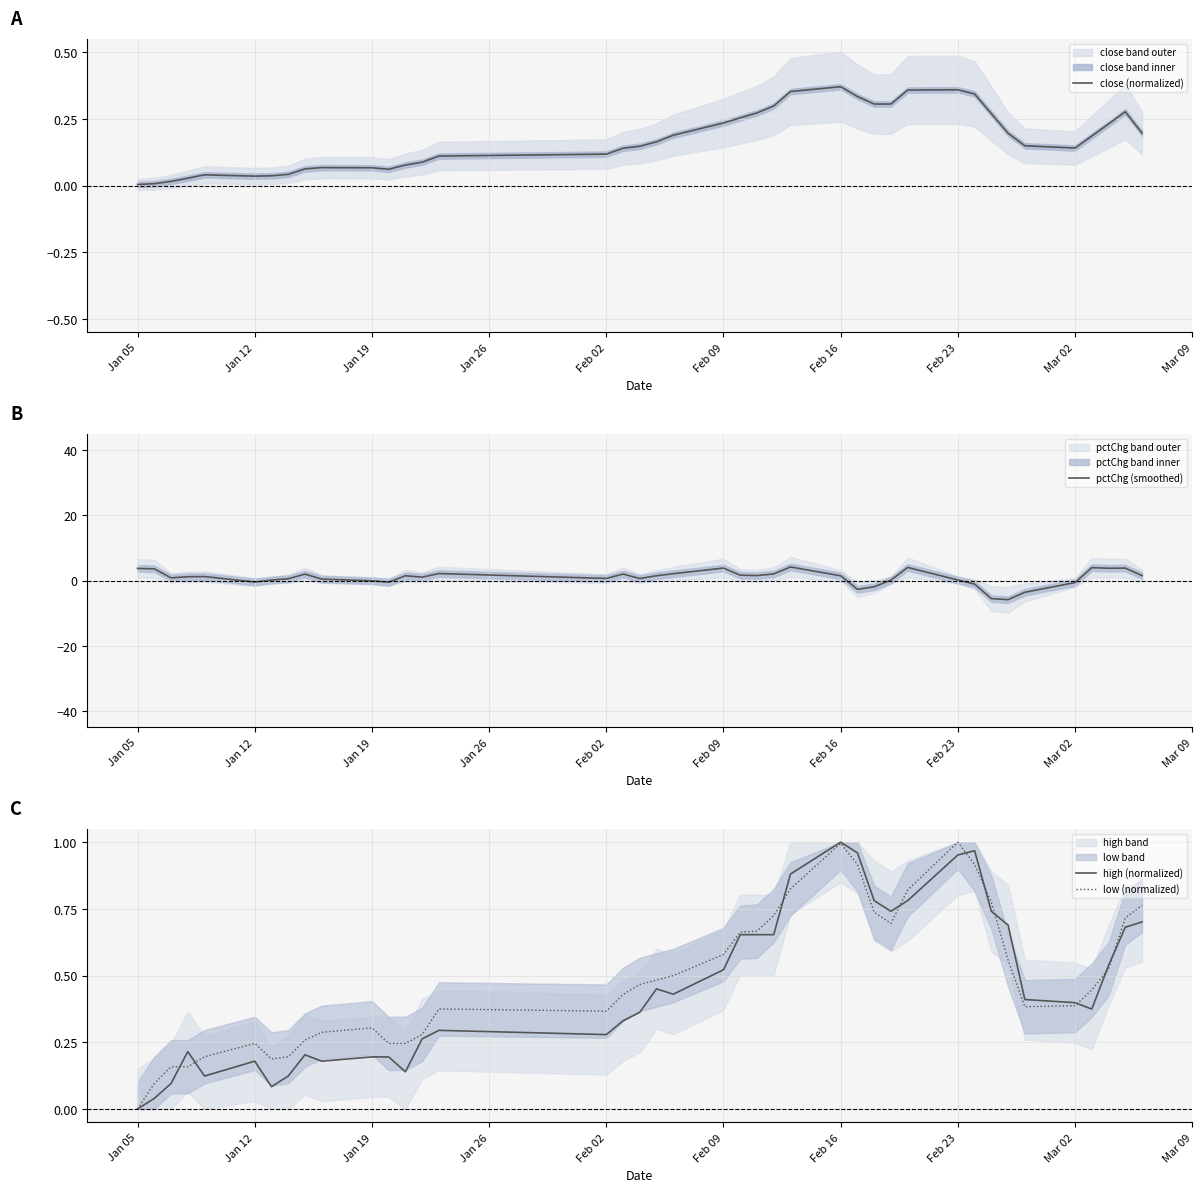

Reading right to left, extract all data points from this chart.

close (normalized): 0.2	0.3	0.2	0.2	0.1	0.1	0.2	0.3	0.3	0.4	0.4	0.3	0.3	0.3	0.4	0.4	0.3	0.3	0.3	0.2	0.2	0.2	0.1	0.1	0.1	0.1	0.1	0.1	0.1	0.1	0.1	0.1	0.0	0.0	0.0	0.0	0.0	0.0	0.0	0.0
pctChg (smoothed): 1.5	3.8	3.8	4.0	-0.6	-3.6	-5.8	-5.5	-1.1	0.2	4.0	0.1	-1.9	-2.7	1.5	4.2	2.0	1.5	1.7	3.8	2.1	1.5	0.6	2.0	0.7	2.2	1.1	1.5	-0.5	-0.1	0.5	2.0	0.6	0.2	-0.4	1.2	1.2	0.8	3.6	3.7
high (normalized): 0.7	0.7	0.5	0.4	0.4	0.4	0.7	0.7	1.0	1.0	0.8	0.7	0.8	1.0	1.0	0.9	0.7	0.7	0.7	0.5	0.4	0.5	0.4	0.3	0.3	0.3	0.3	0.1	0.2	0.2	0.2	0.2	0.1	0.1	0.2	0.1	0.2	0.1	0.0	0.0
low (normalized): 0.8	0.7	0.5	0.4	0.4	0.4	0.6	0.8	0.9	1.0	0.8	0.7	0.7	0.9	1.0	0.8	0.7	0.7	0.7	0.6	0.5	0.5	0.5	0.4	0.4	0.4	0.3	0.2	0.2	0.3	0.3	0.3	0.2	0.2	0.2	0.2	0.2	0.2	0.1	0.0